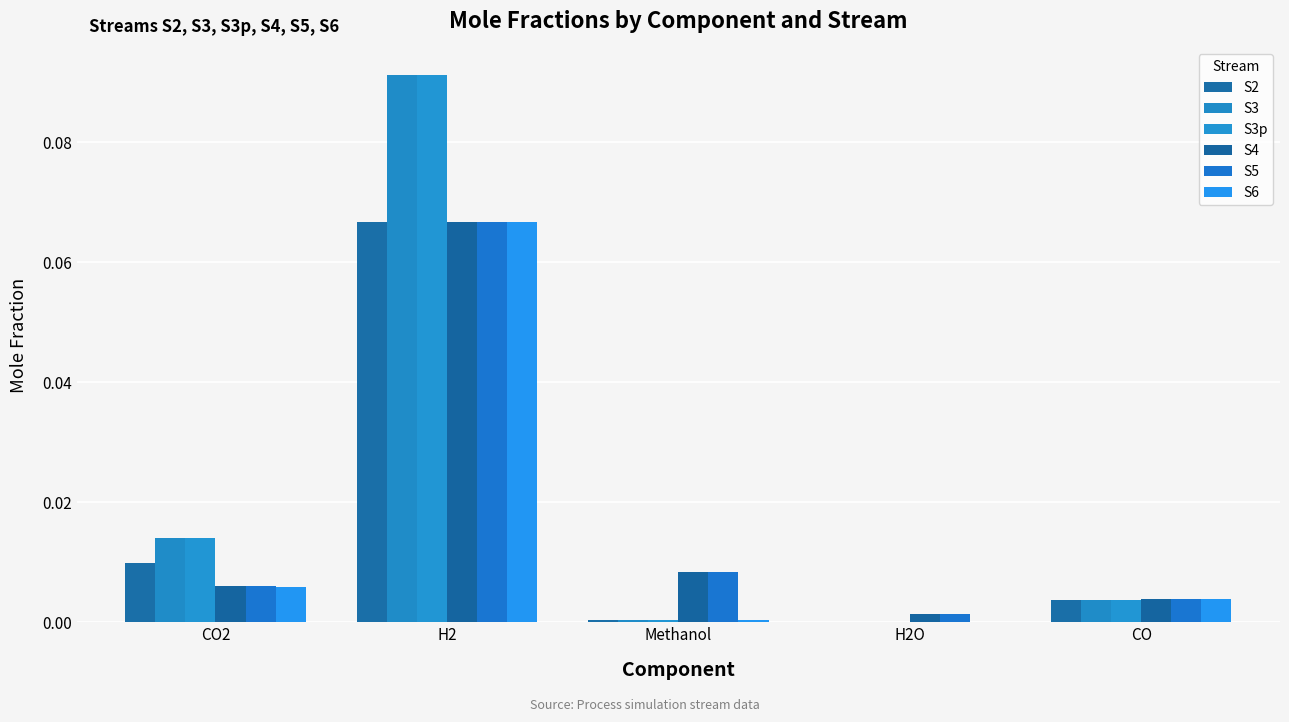

Which has a higher value, H2O or Methanol?

Methanol